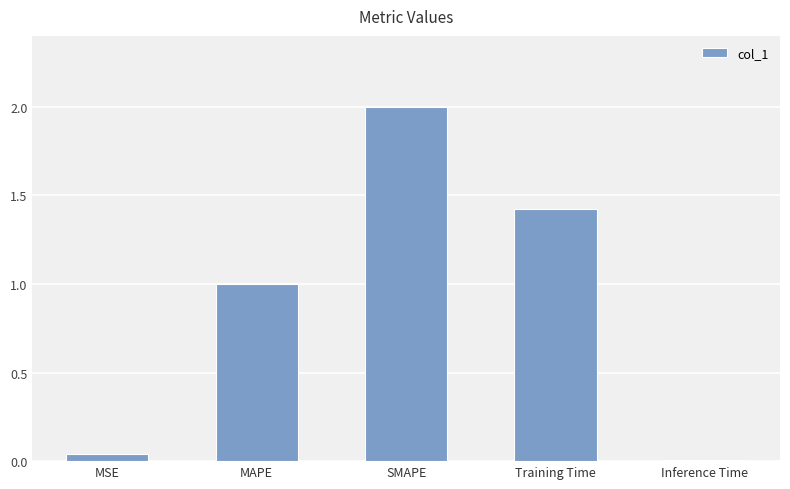

What is the change in value from MAPE to Inference Time?

-1.0